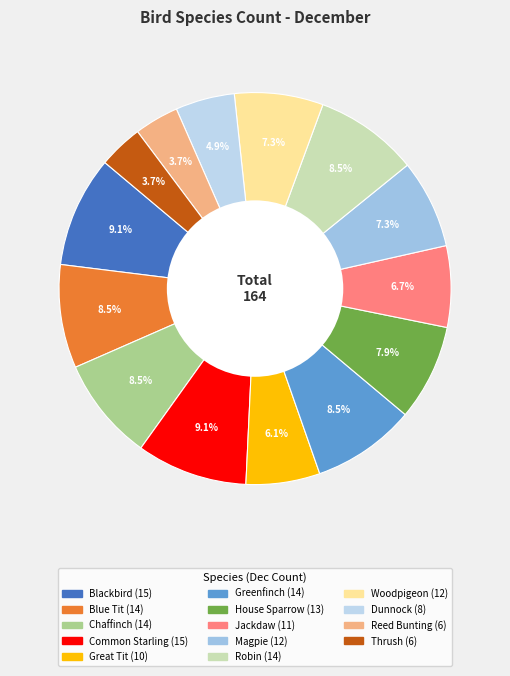

True or false: Magpie accounts for 7% of the total.

True